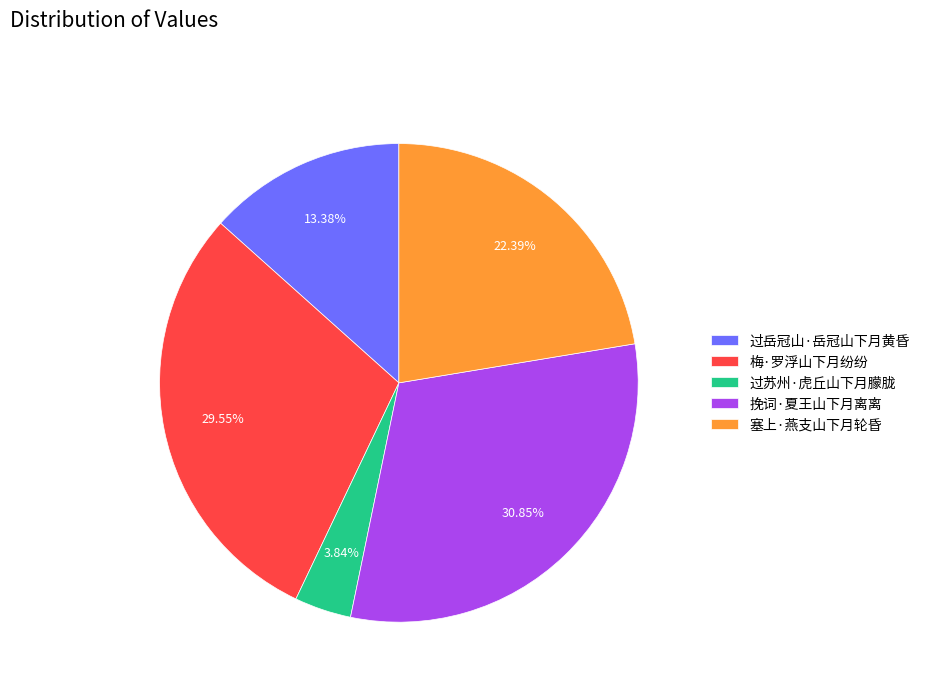

Is there any slice that represents more than half of the pie?

No